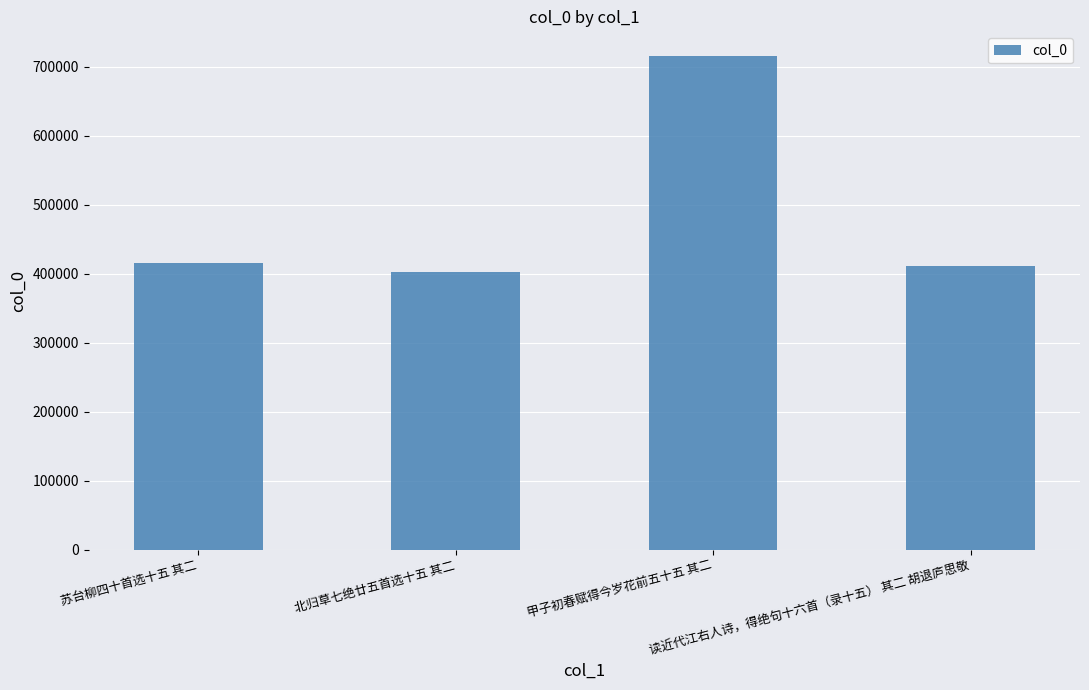

What is the label of the 4th bar from the right?

苏台柳四十首选十五 其二